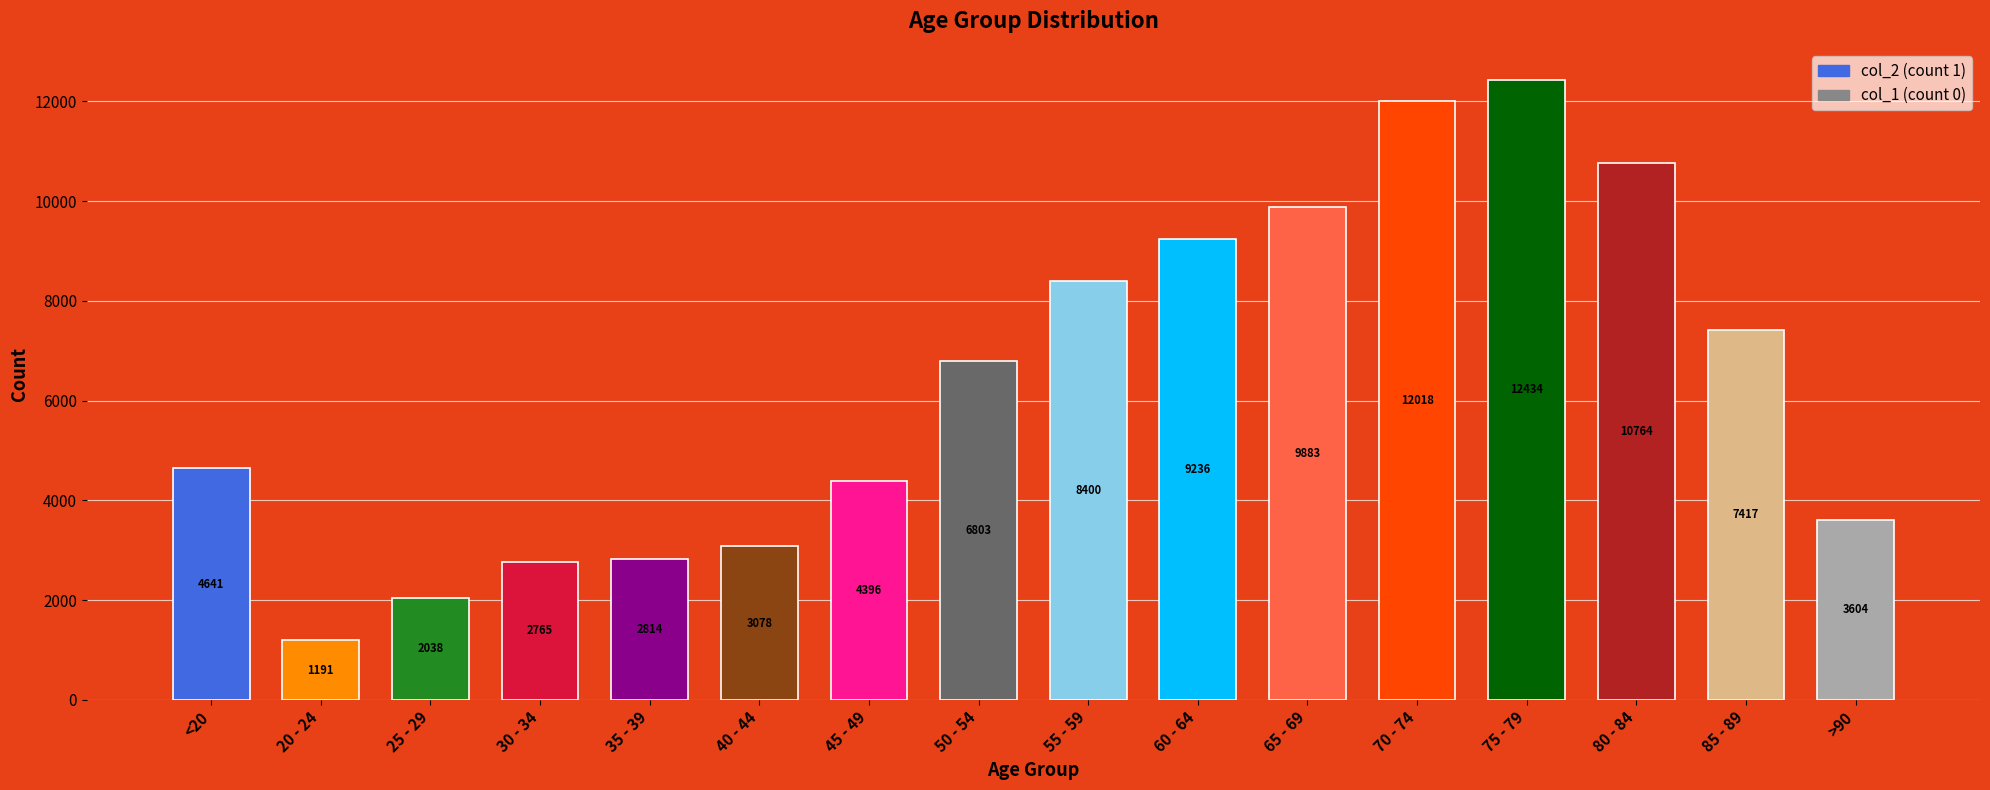

What position from the left is 75 - 79?

13